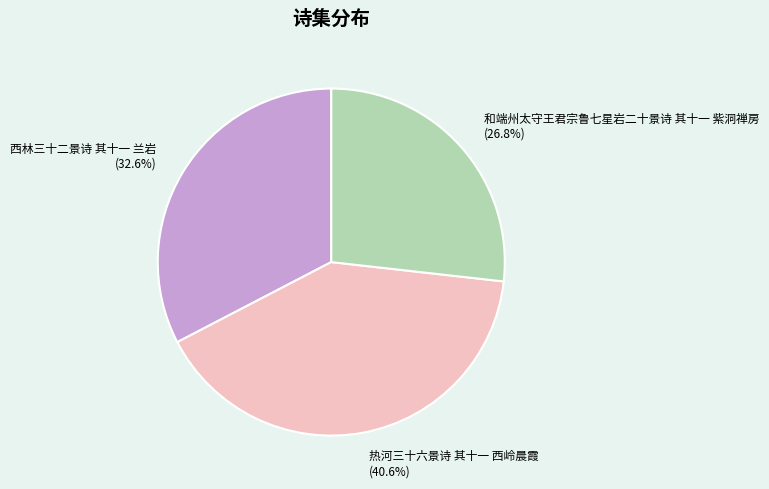

Which slice is the largest?

热河三十六景诗 其十一 西岭晨霞